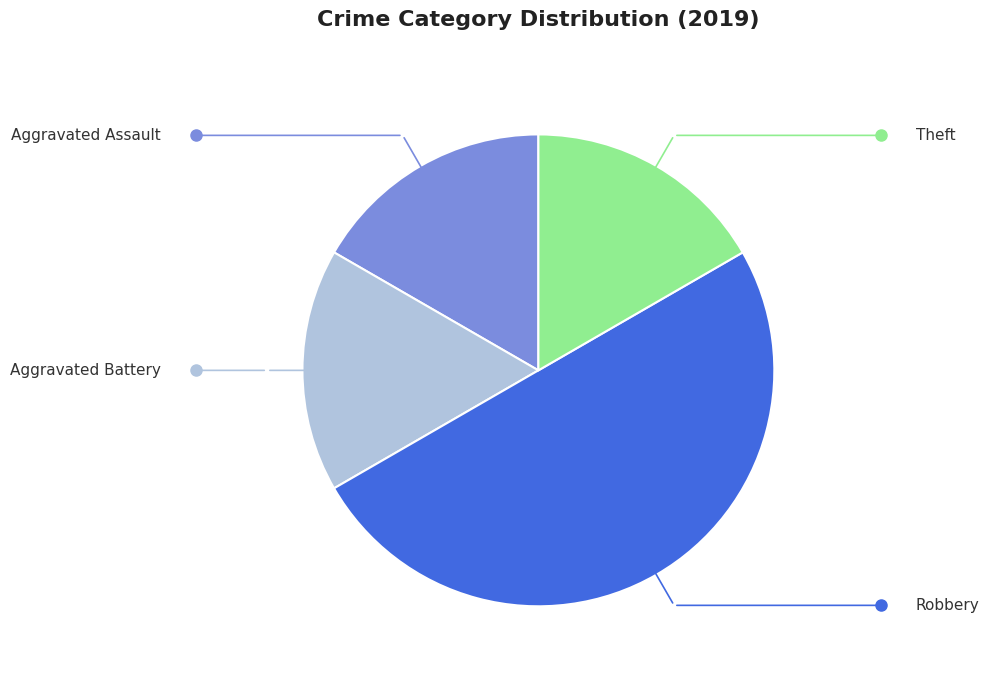

Do Theft and Aggravated Assault together represent more than half of the pie?

No